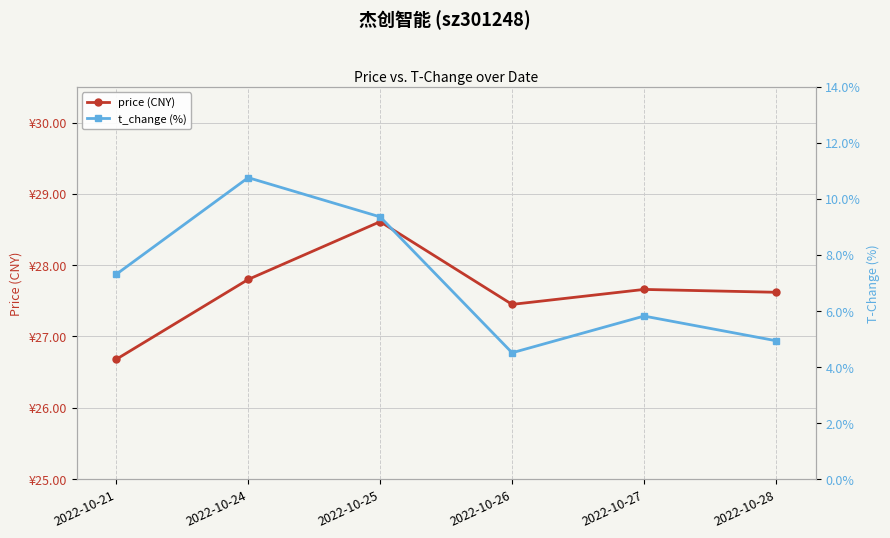

At which category is the sum across all series the highest?

2022-10-24